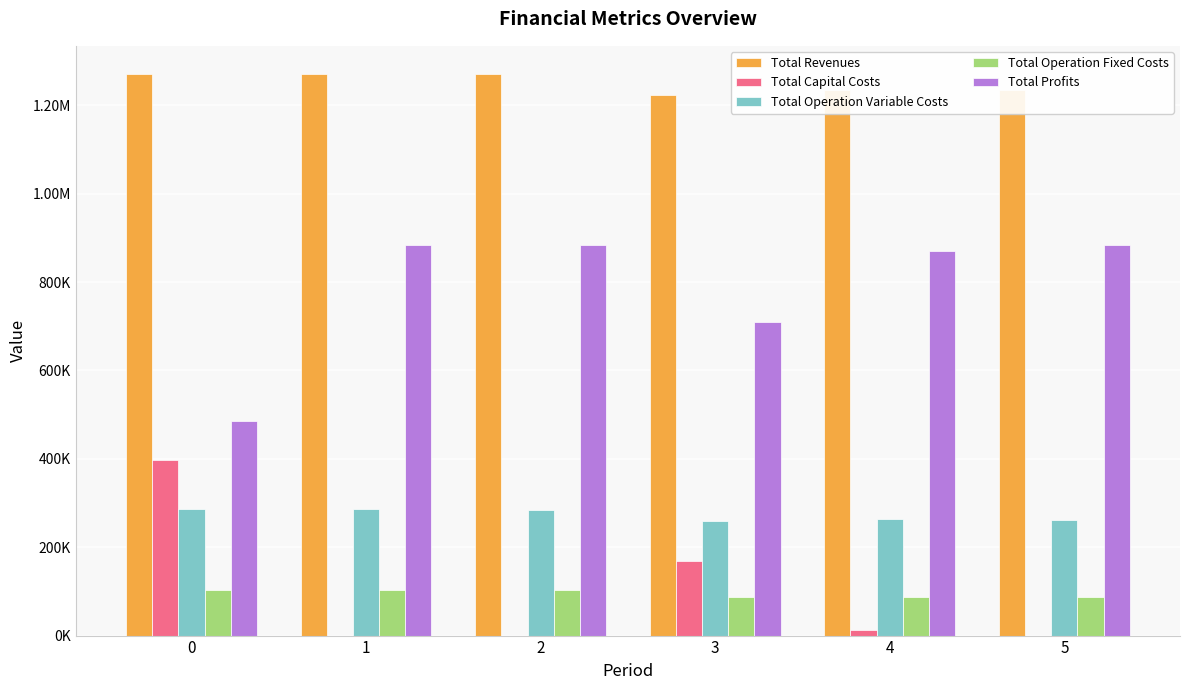

The value of Total Profits at 4 is 871242.1. True or false?

True